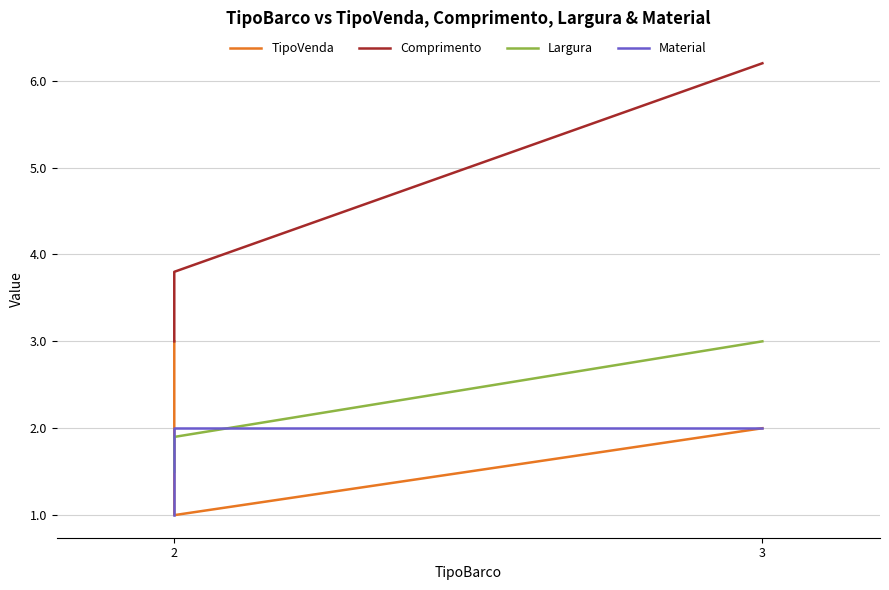

Rank the series at 2 from highest to lowest value.

TipoVenda, Comprimento, Largura, Material